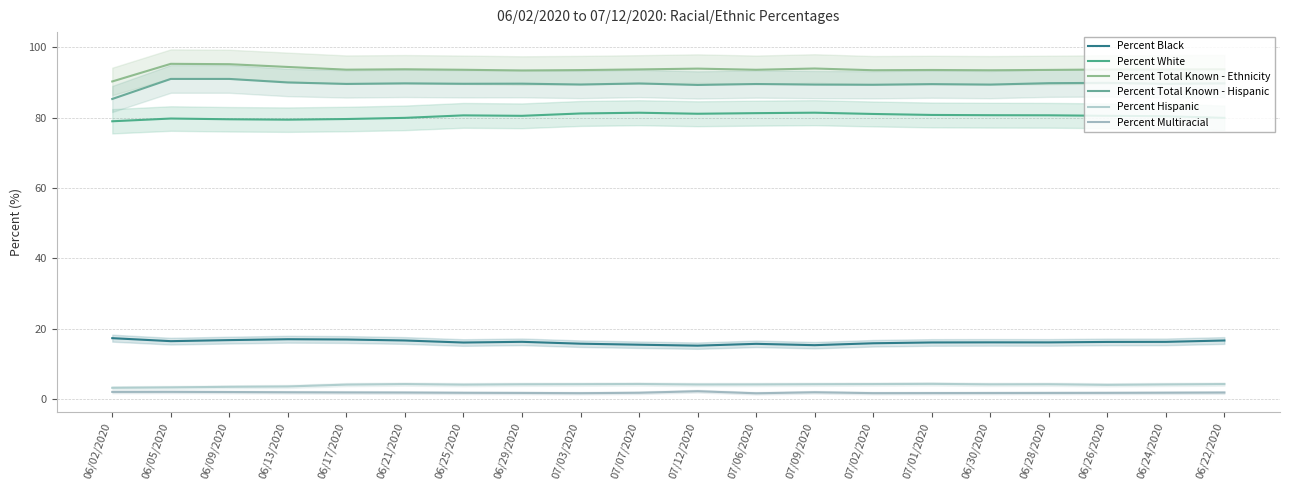

The Percent Black series shows 28.6 at 06/26/2020. True or false?

False